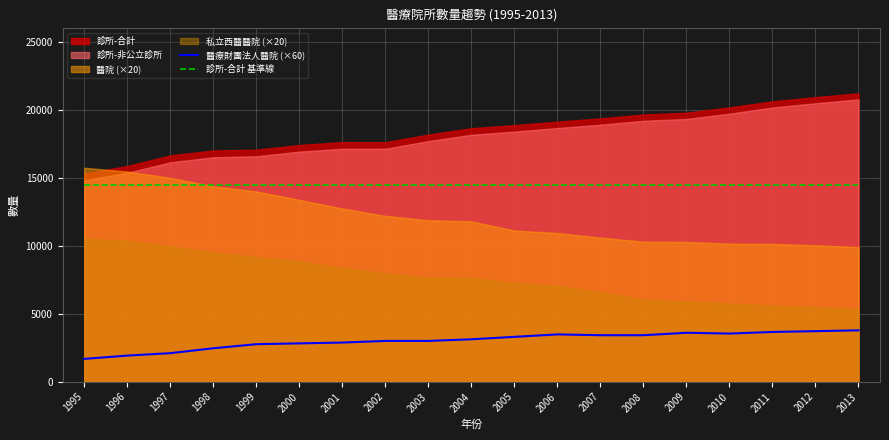

Which category has the lowest value across all series?

1995